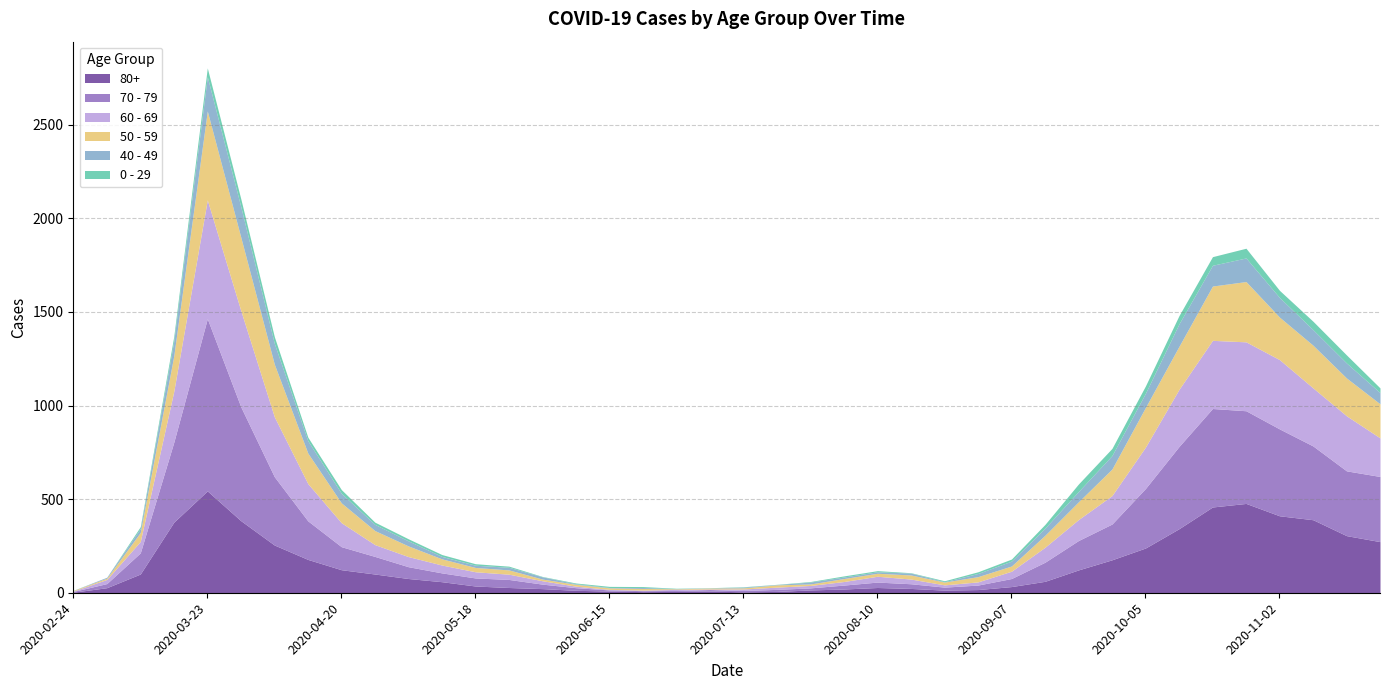

What is the label of the 7th point from the left?

2020-04-06